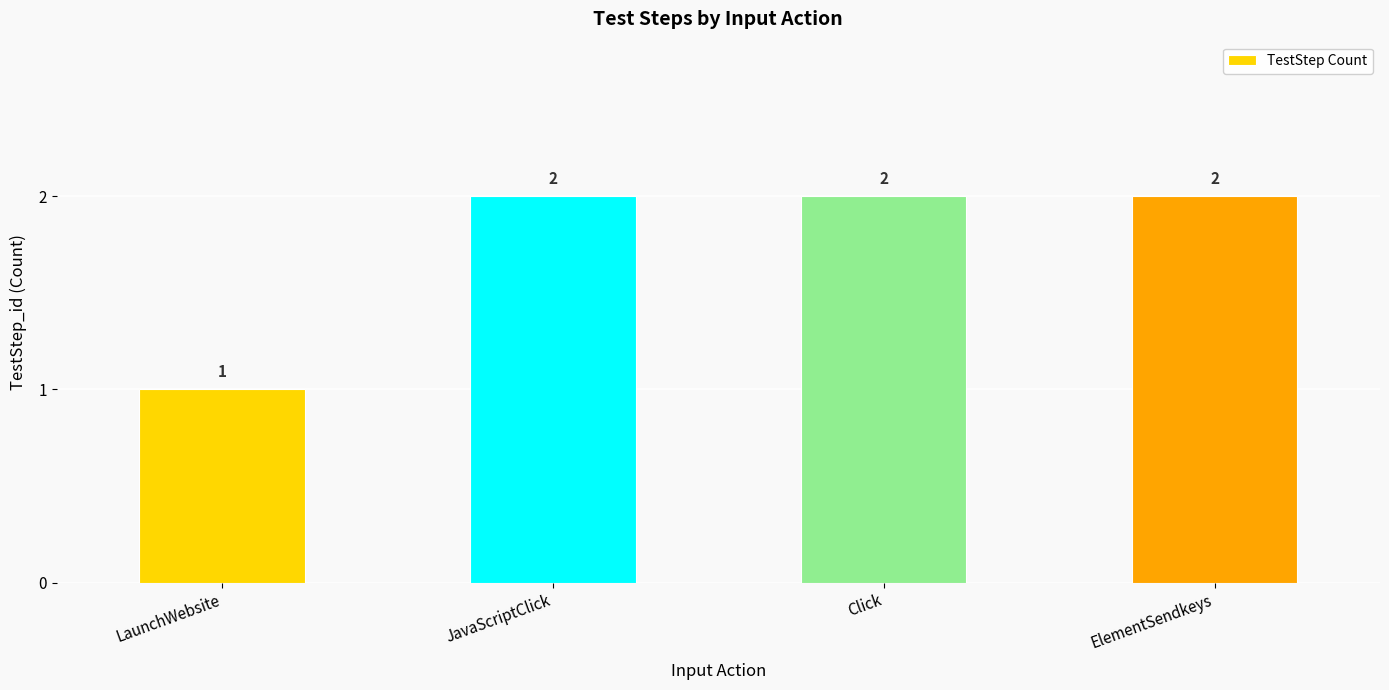

What is the greatest value displayed?

2